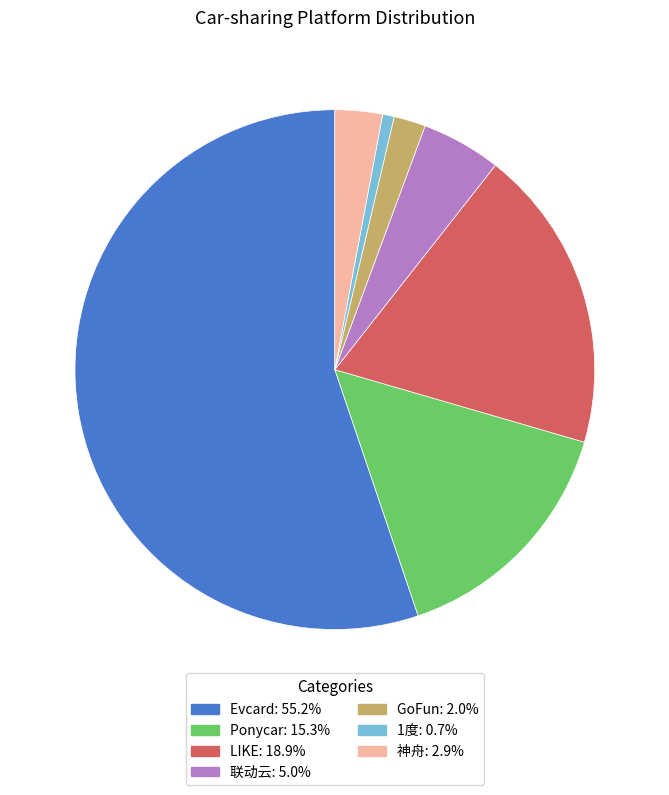

Count the number of slices in the pie.

7